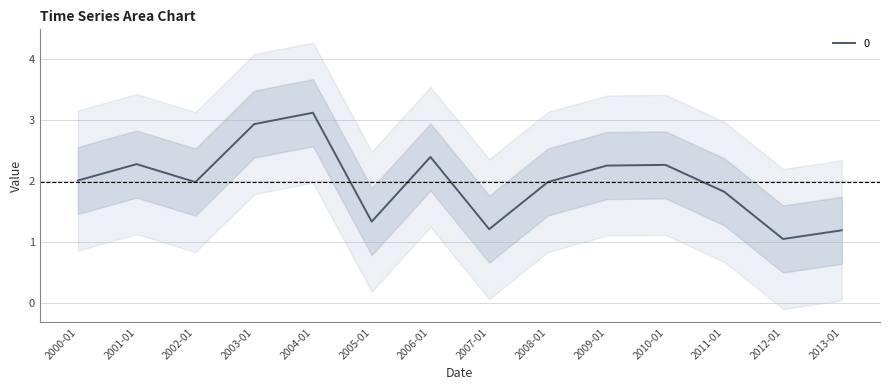

How many lines are shown in the chart?

1